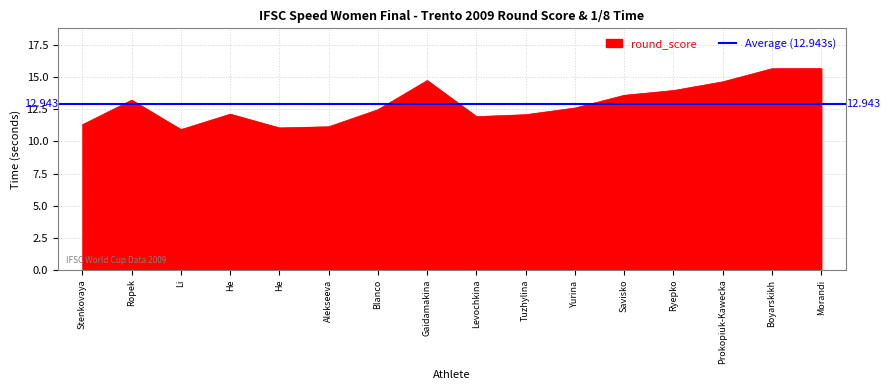

At which label is the value closest to 13?

Ropek